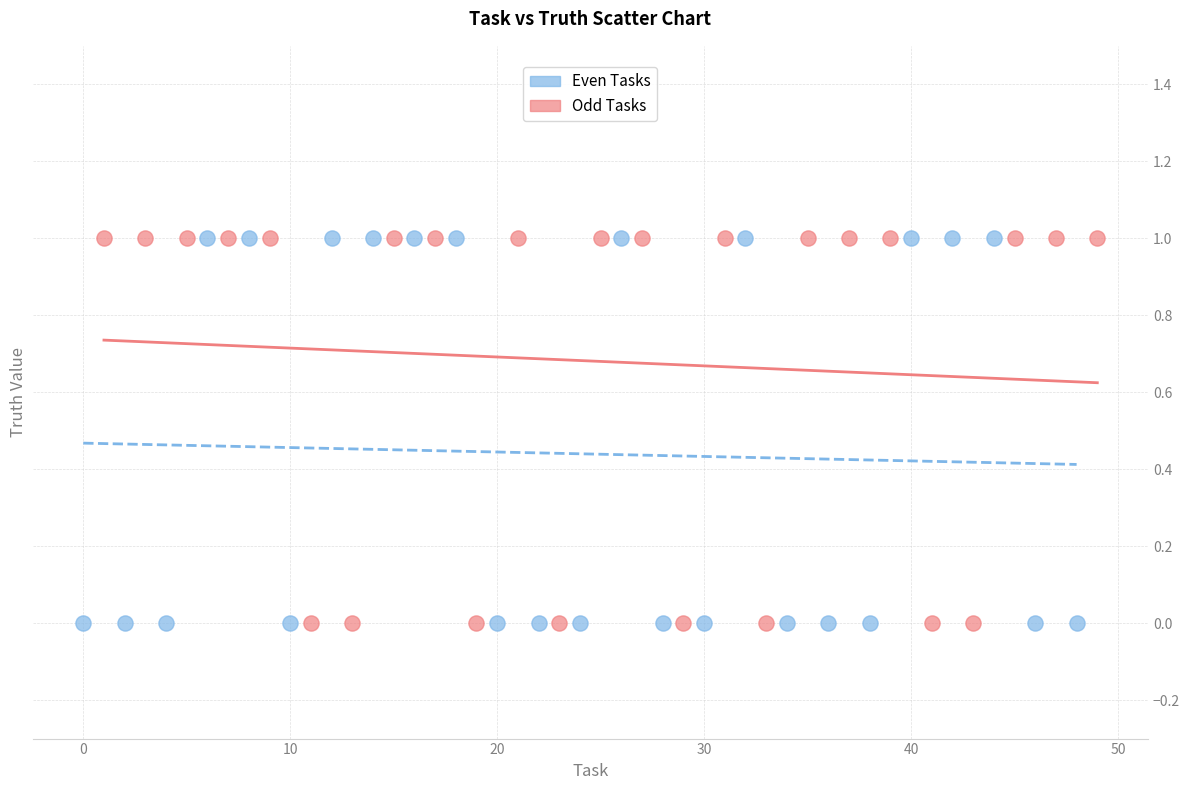

What are all the series names shown in the legend?

Even Tasks, Odd Tasks